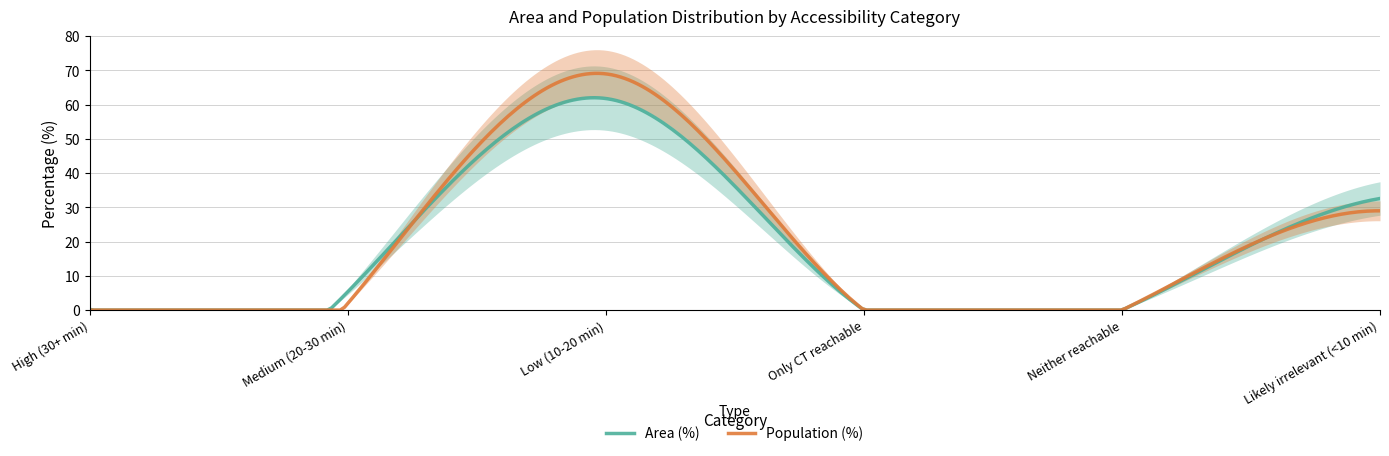

How many intersections are there between Area (%) and Population (%)?

1